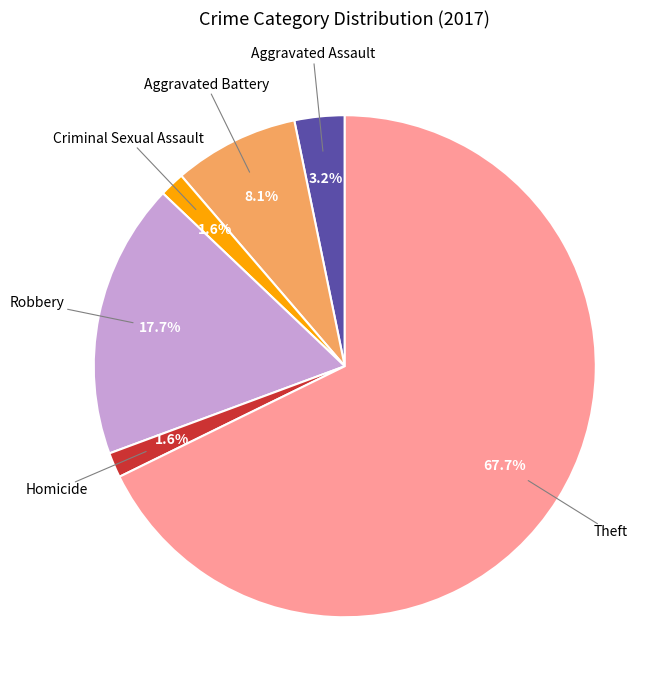

Does any single category account for the majority?

Yes